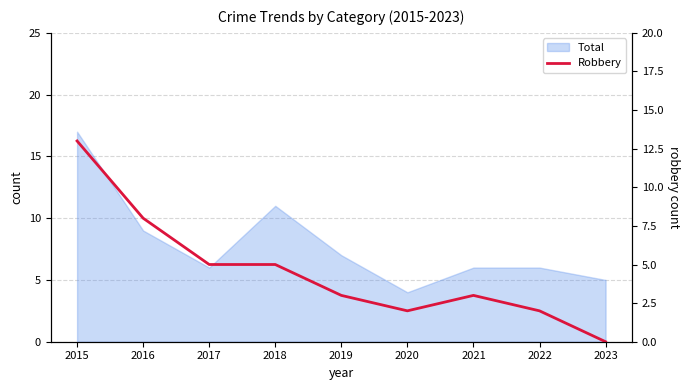

How many positive values are there?

8